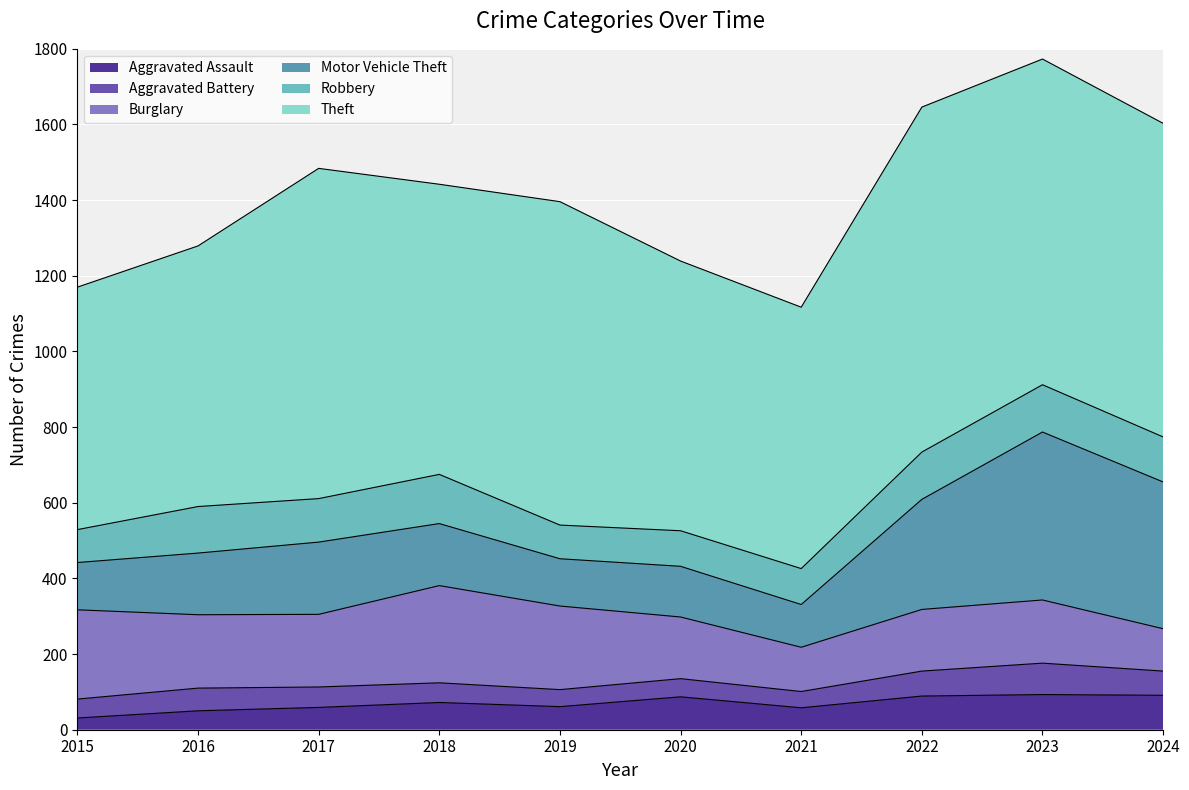

What is the spread (max minus min) of values at 2016?

639